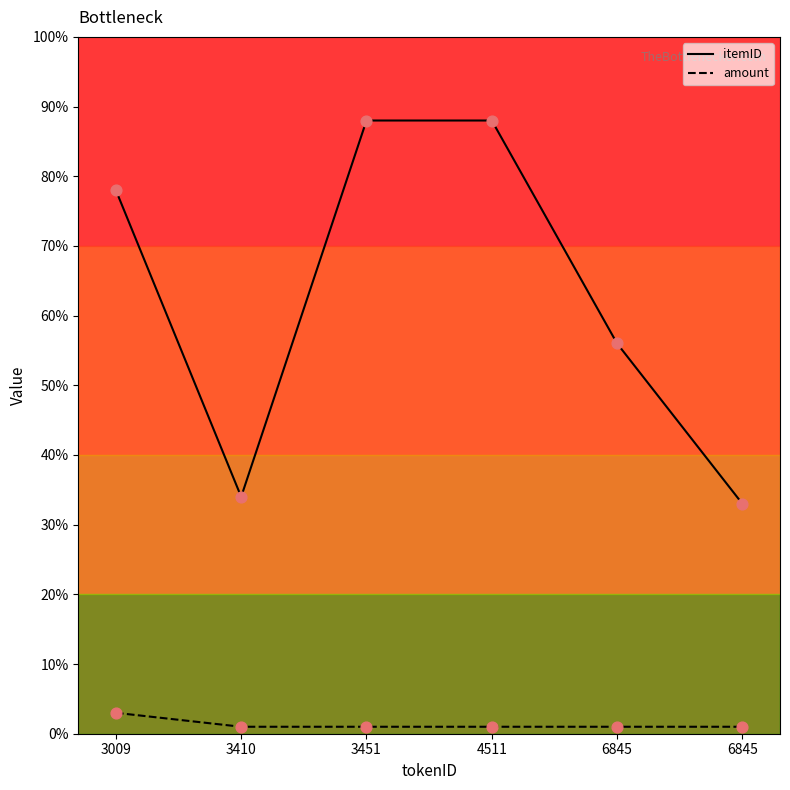

Does the chart have visible grid lines?

No